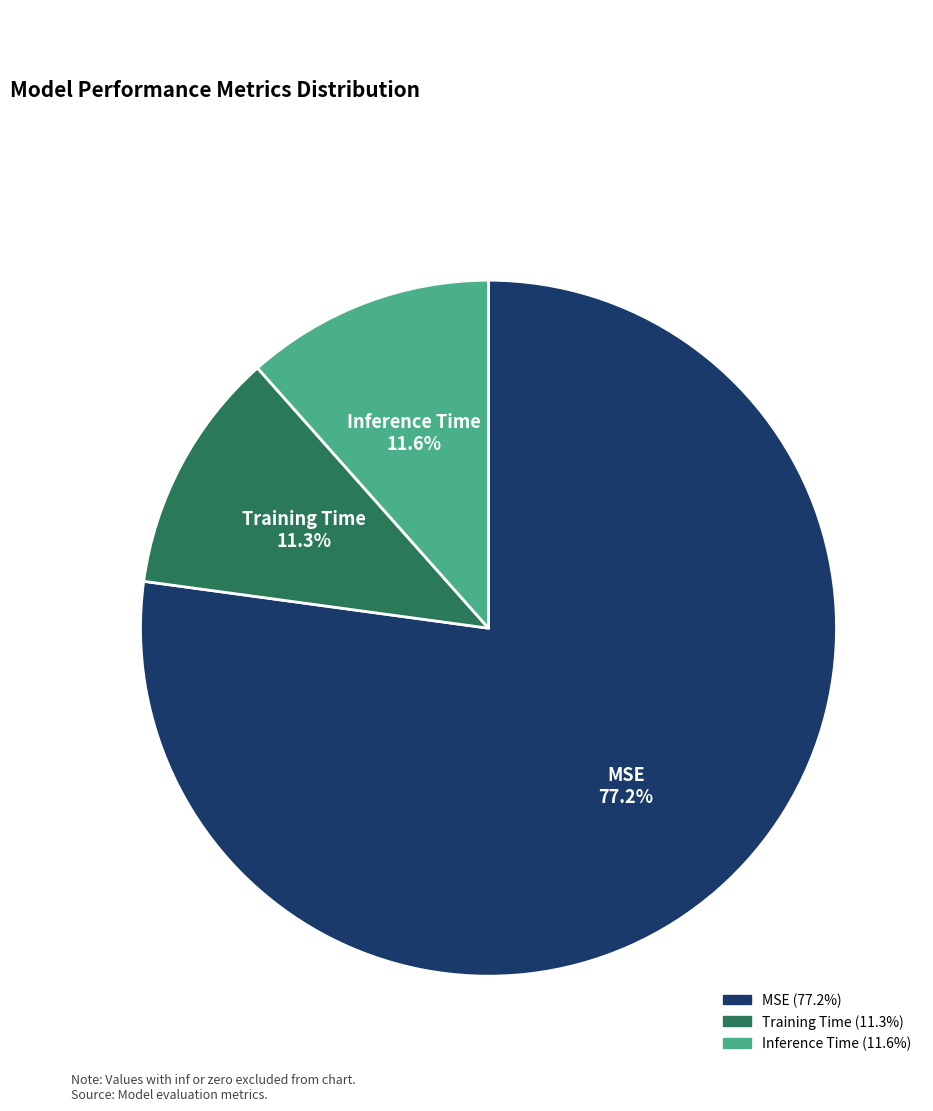

What is the largest slice in the pie chart?

MSE